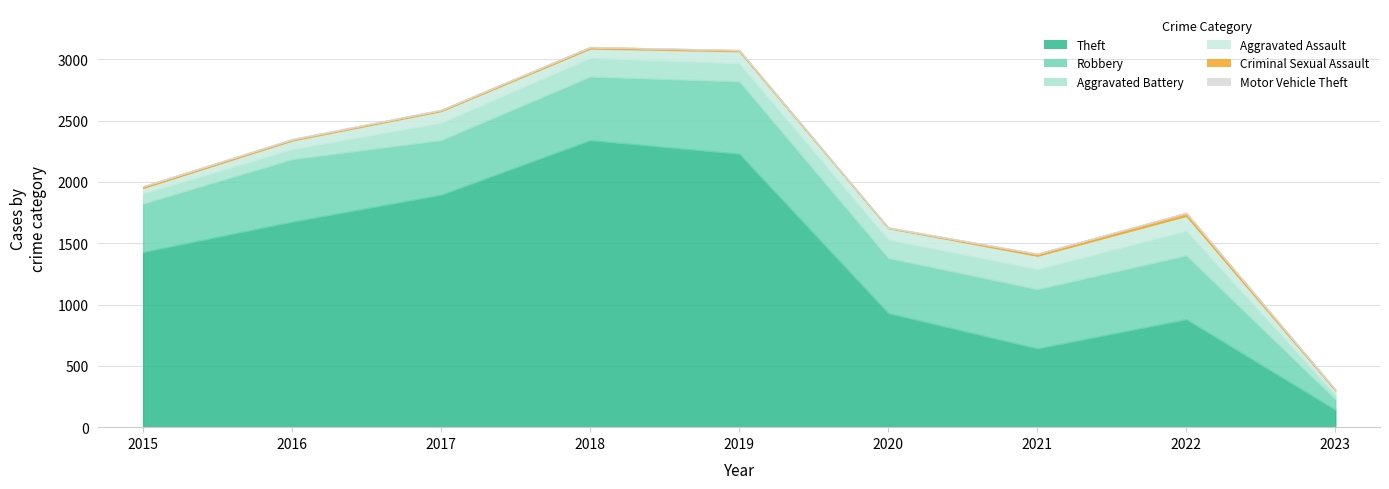

What is the value of the Robbery point at the 7th from the left?

484